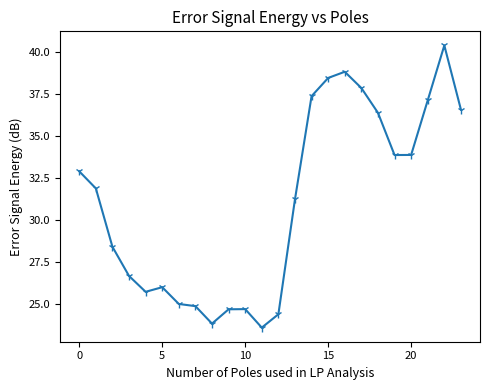

Reading right to left, list all the values displayed in this chart.

36.6	40.4	37.1	33.9	33.9	36.4	37.9	38.8	38.5	37.4	31.2	24.4	23.6	24.7	24.7	23.8	24.9	25.0	26.0	25.7	26.7	28.4	31.9	32.9